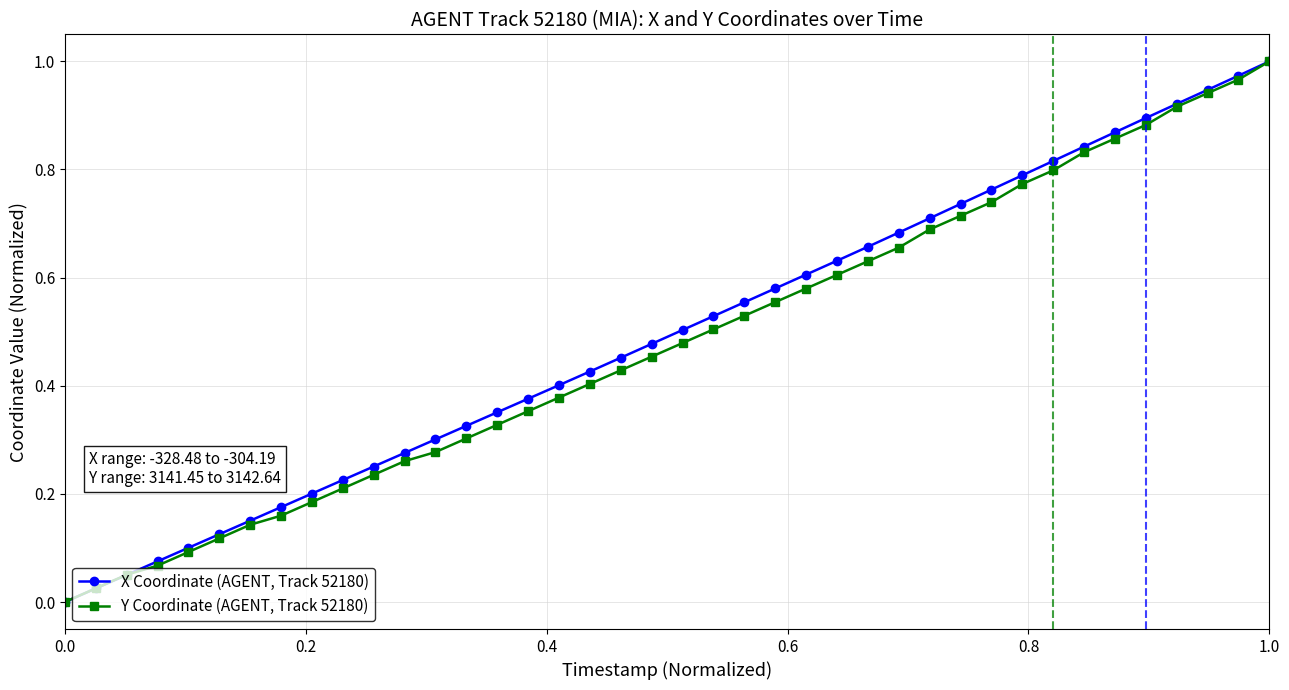

Rank the series by their average value, from lowest to highest.

Y Coordinate (AGENT, Track 52180), X Coordinate (AGENT, Track 52180)